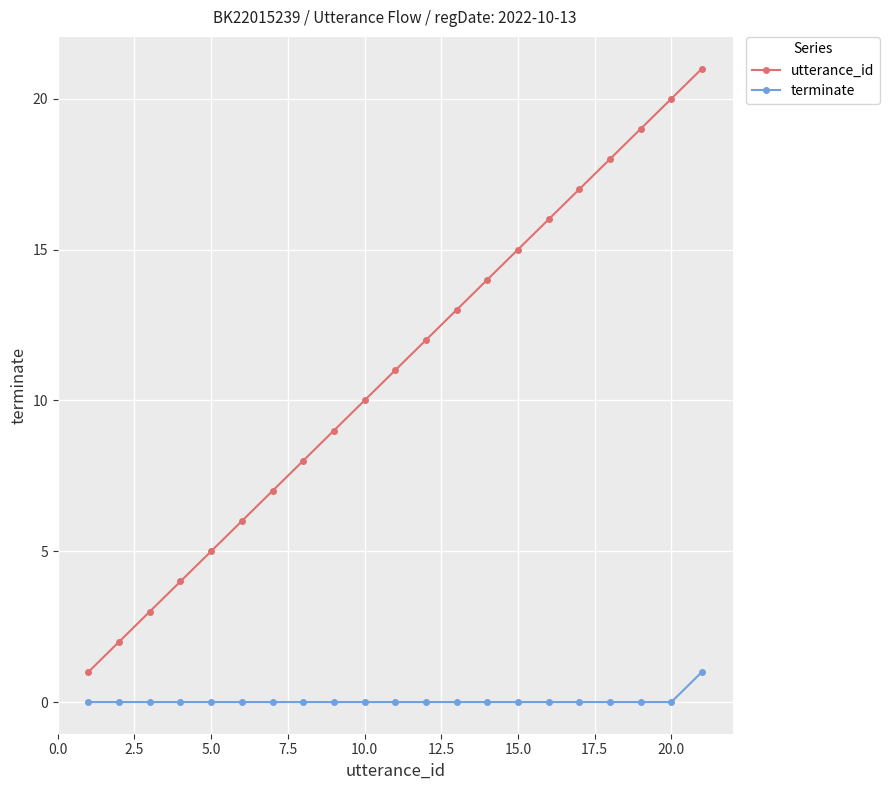

Which series has the largest total across all categories?

utterance_id